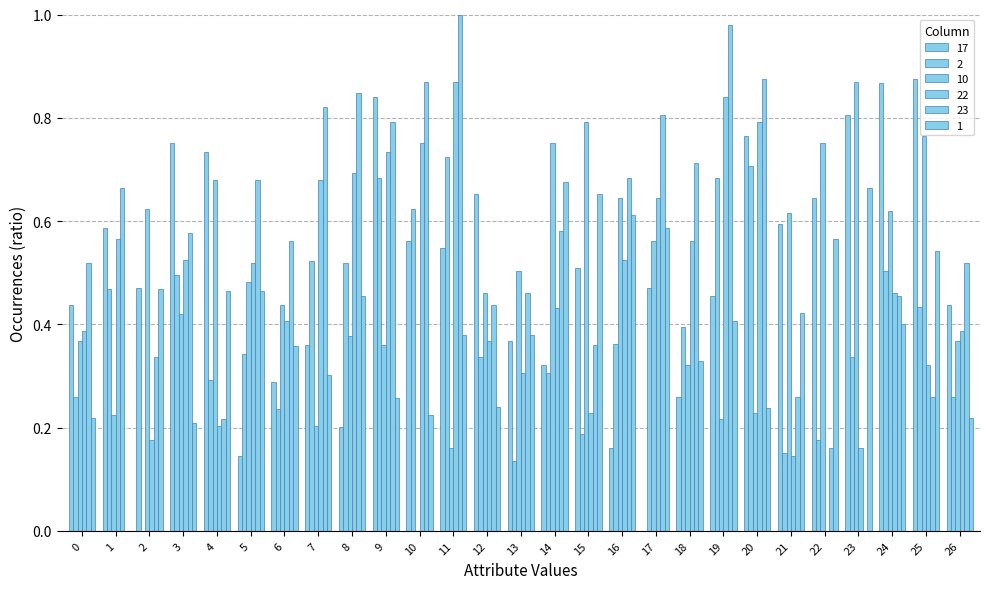

Are the bars horizontal?

No